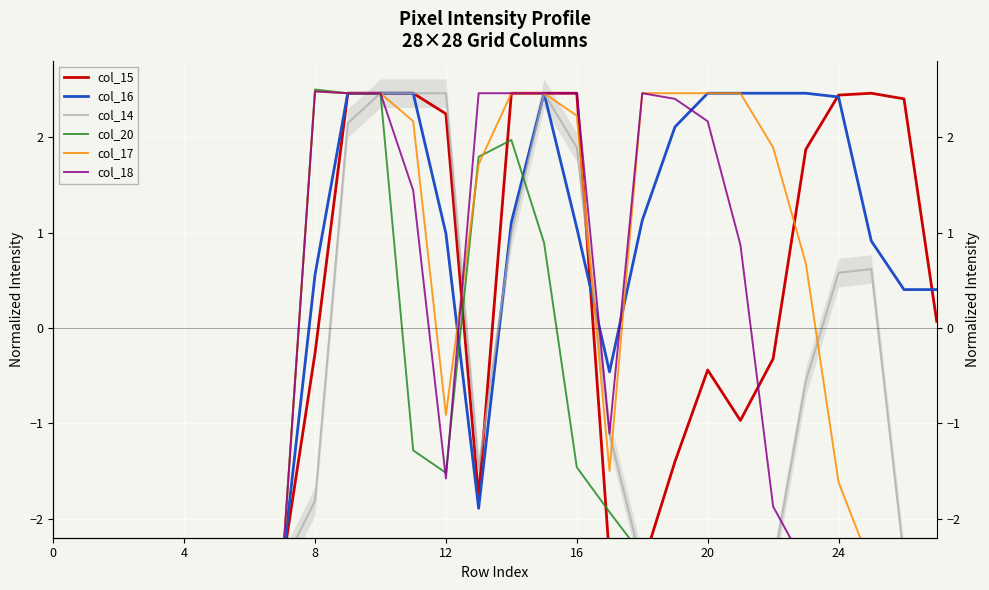

At which category is the sum across all series the highest?

10